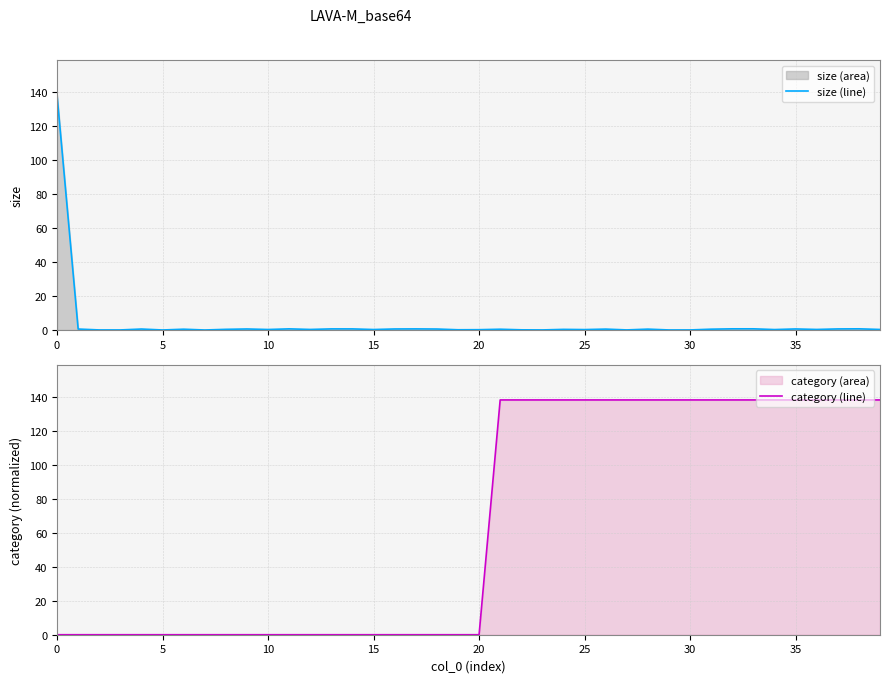

Is the value of size (line) at 15 greater than the value of category (line) at 23?

No